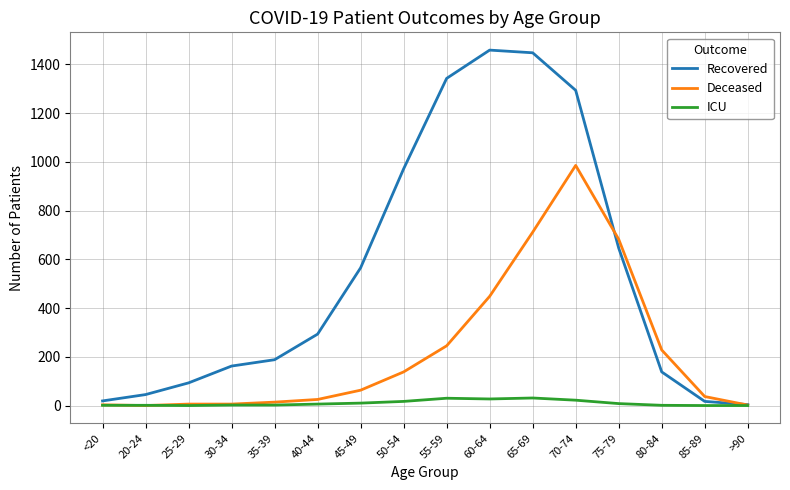

At which label is Deceased closest to 492?

60-64